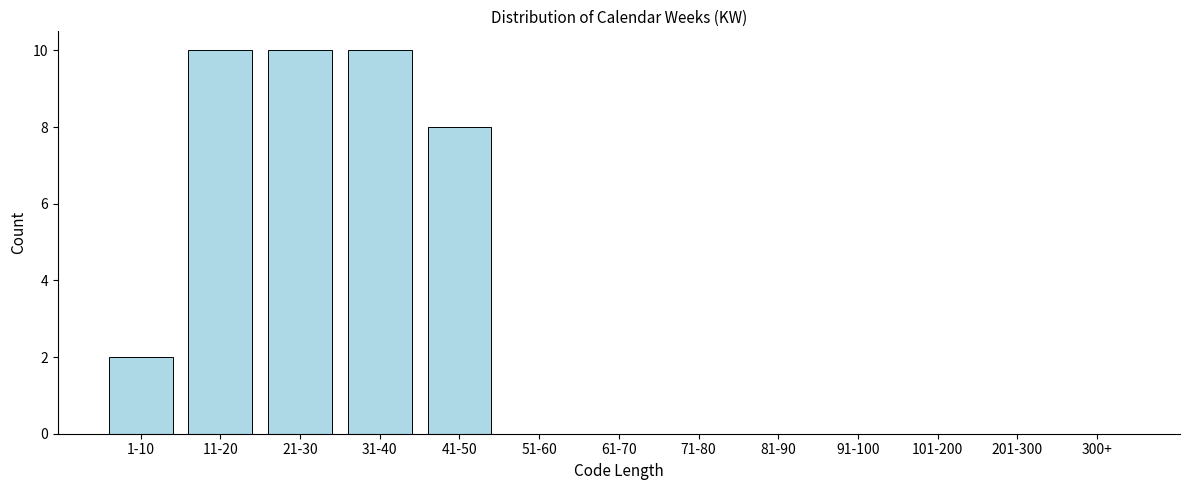

Reading left to right, transcribe all the data shown in this chart.

1-10=2	11-20=10	21-30=10	31-40=10	41-50=8	51-60=0	61-70=0	71-80=0	81-90=0	91-100=0	101-200=0	201-300=0	300+=0